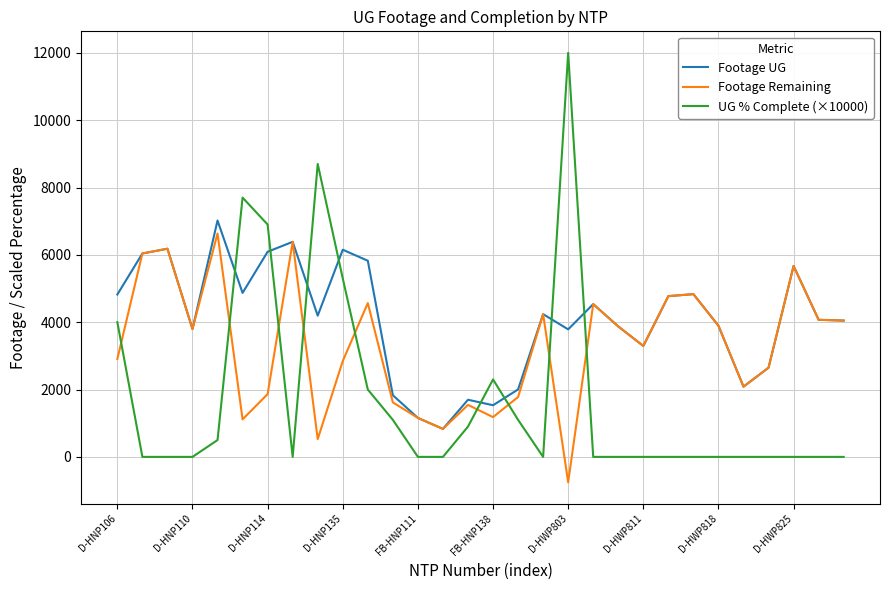

What is the highest value of the Footage Remaining series?

6634.0